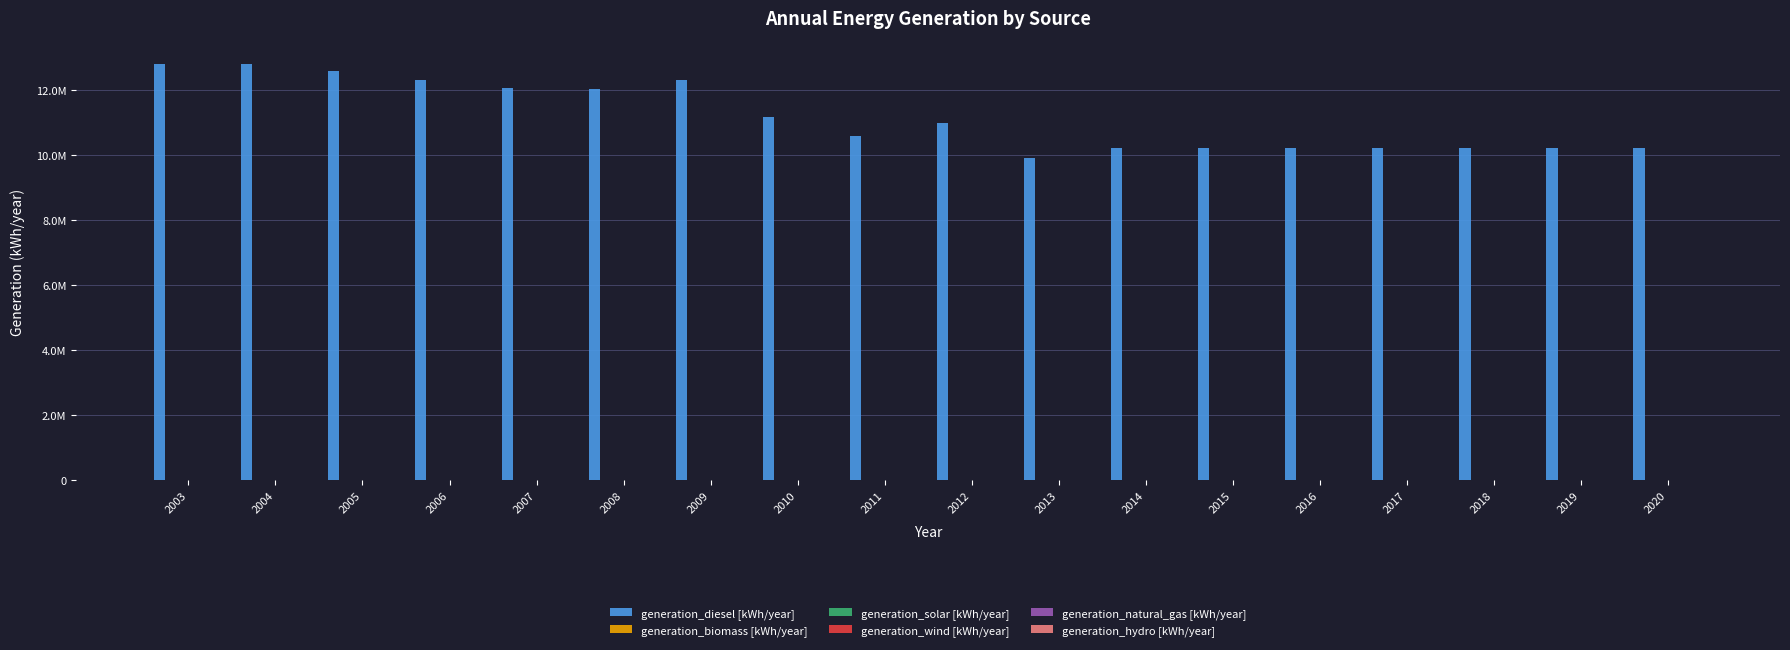

What is the greatest value displayed?

12799182